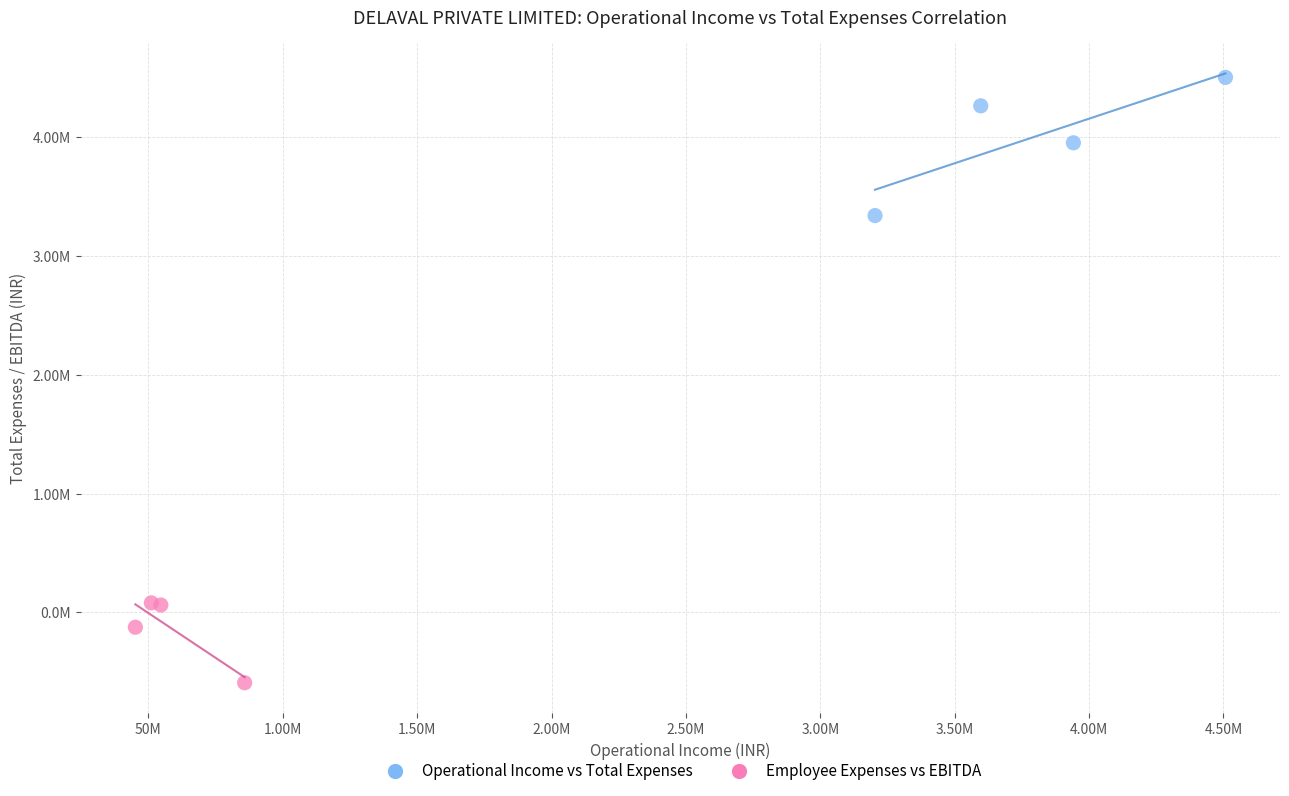

What are all the series names shown in the legend?

Operational Income vs Total Expenses, Employee Expenses vs EBITDA